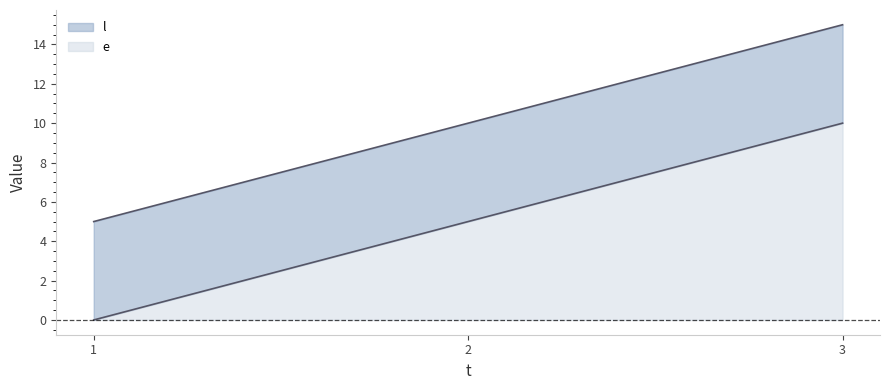

At how many categories does at least one series exceed 3?

3